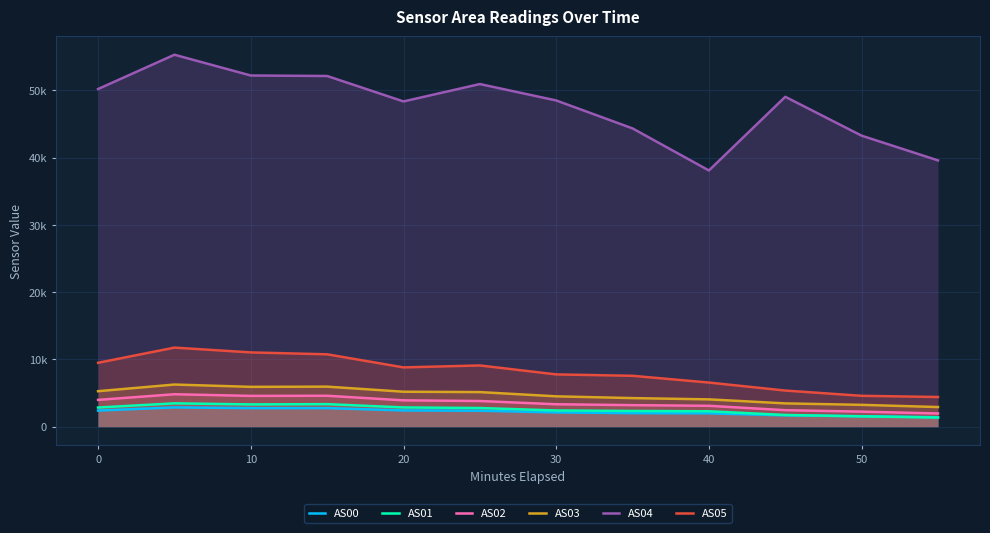

What are all the series names shown in the legend?

AS00, AS01, AS02, AS03, AS04, AS05